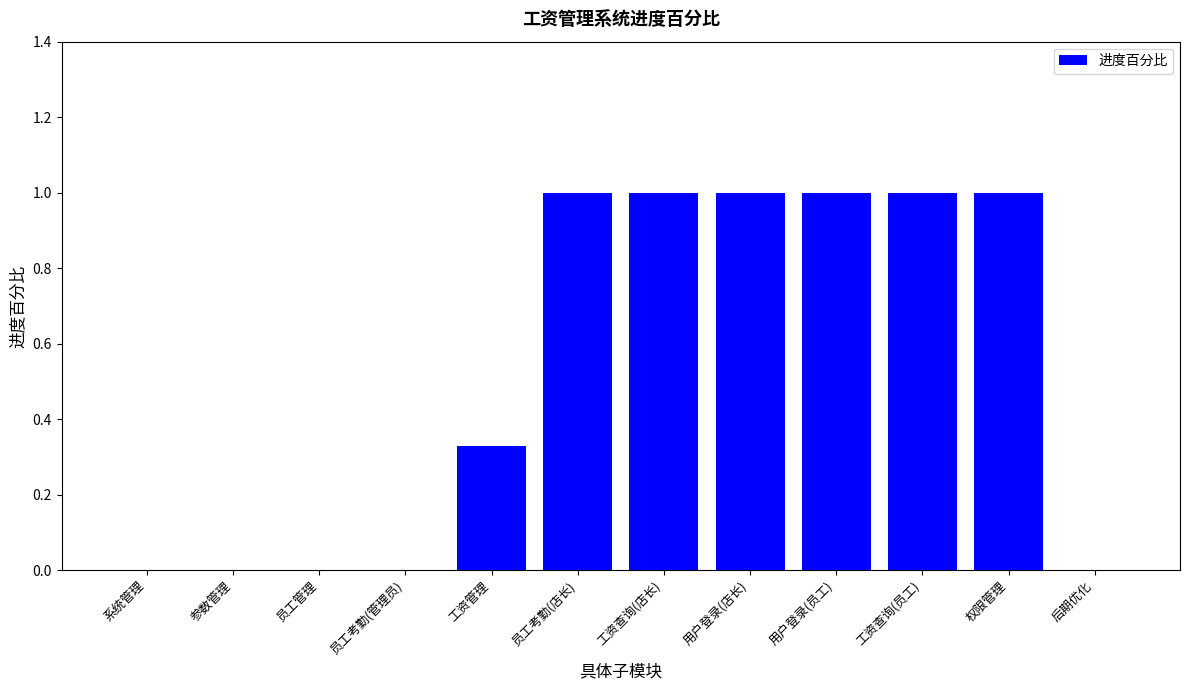

The value at 员工考勤(管理员) is 0.0. True or false?

True